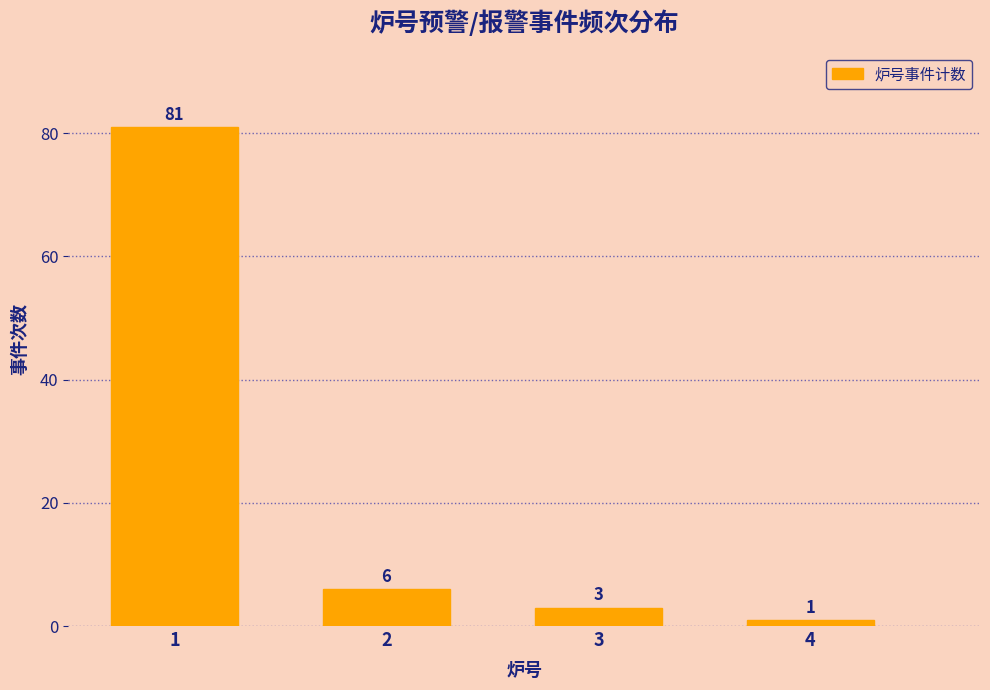

Reading right to left, transcribe all the data shown in this chart.

1	3	6	81